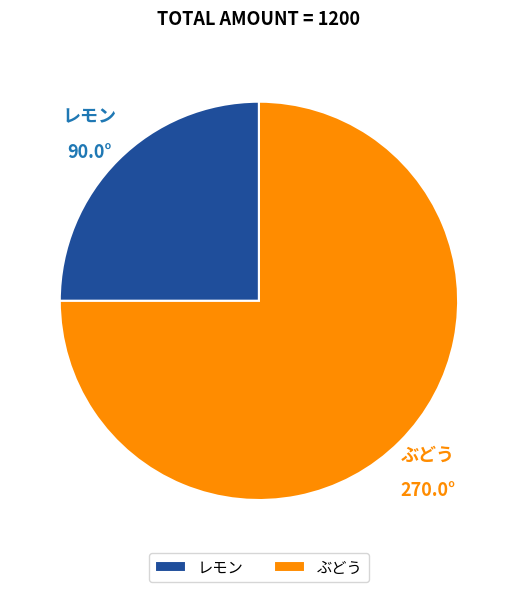

Which has a higher value, レモン or ぶどう?

ぶどう